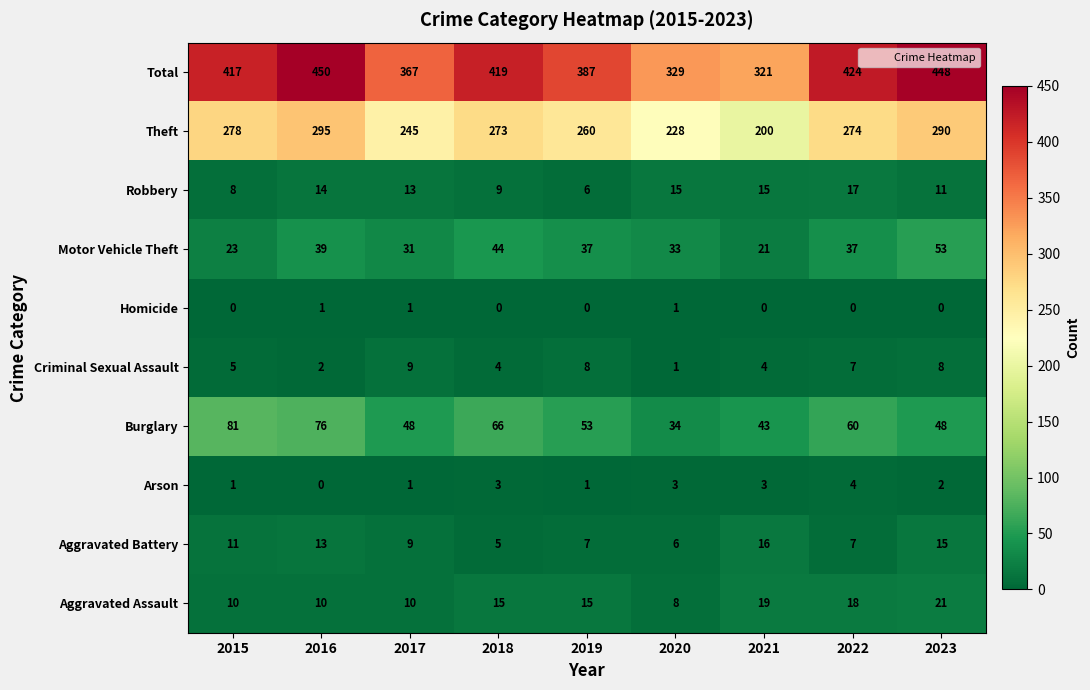

How many categories are shown in the chart?

9